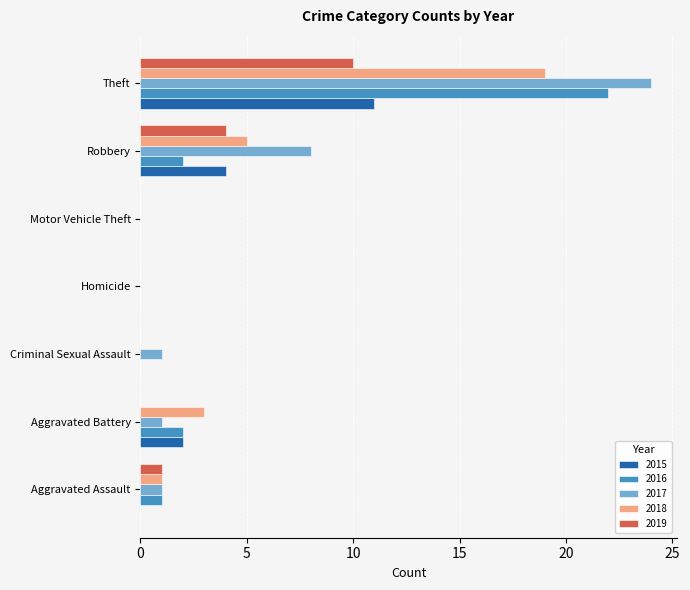

Where is 2015 nearest to the value 5?

Robbery